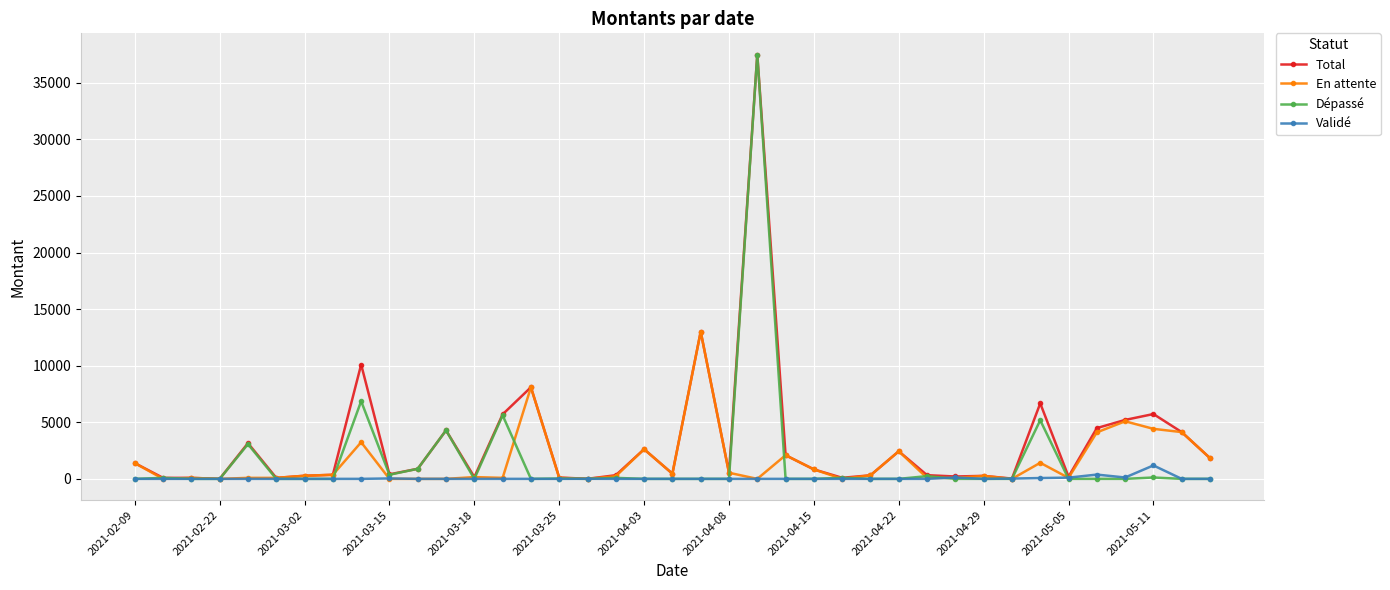

What is the maximum value shown in the chart?

37500.0